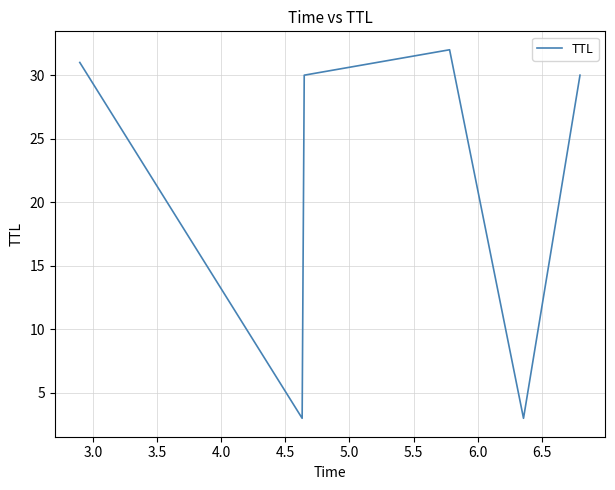

What is the smallest value displayed?

3